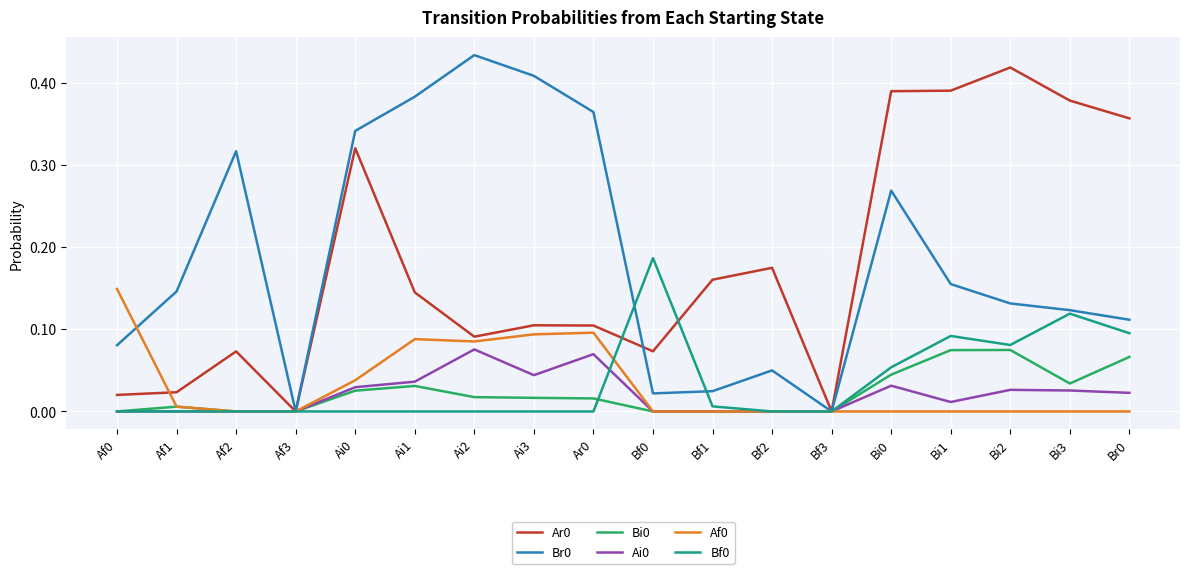

The value of Br0 at Ai0 is 0.2. True or false?

False